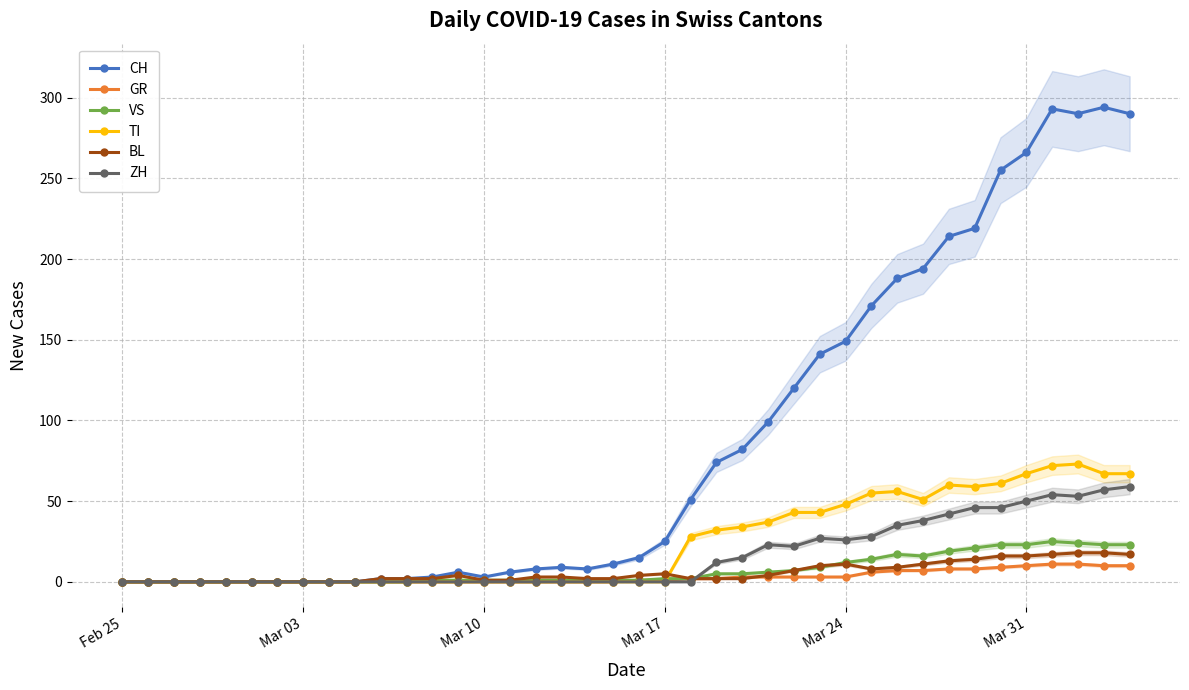

How many values in the BL series are below 3?

20